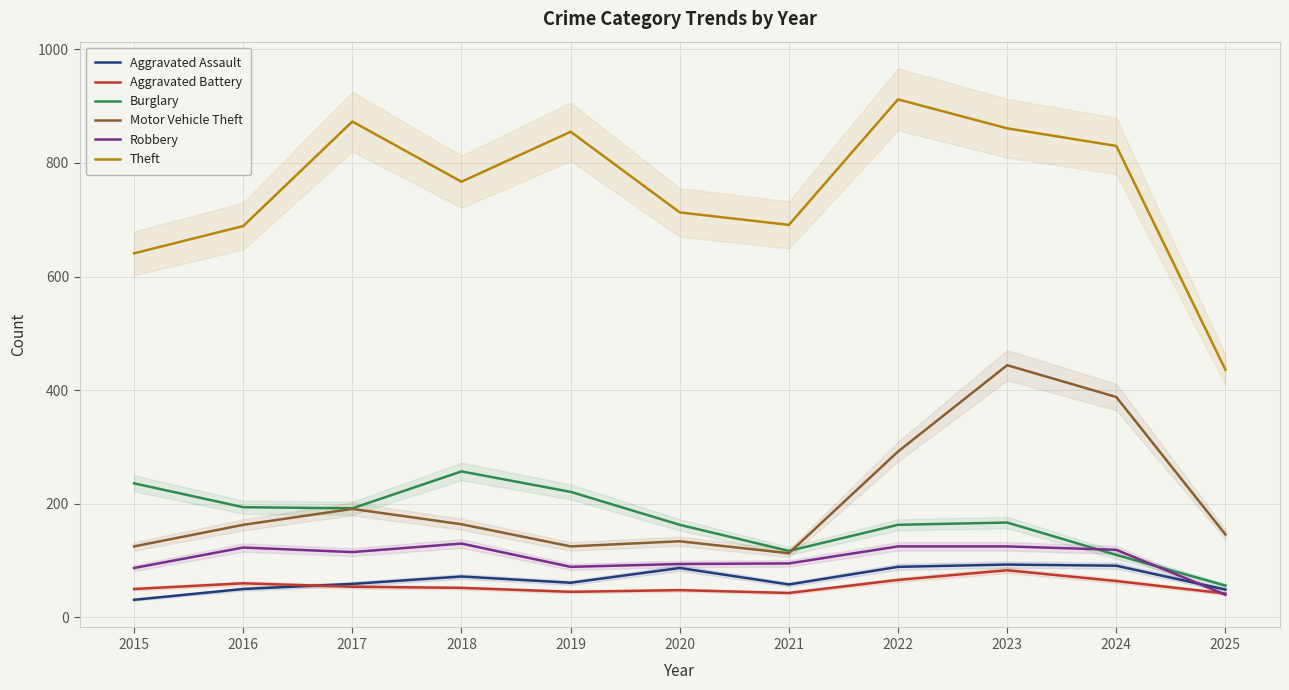

What is the smallest value displayed?

31